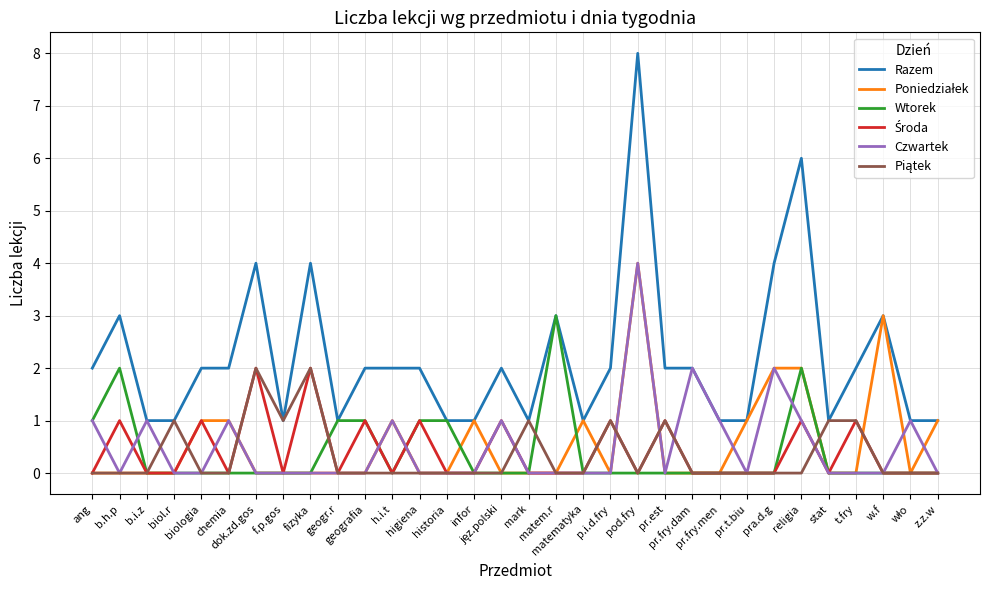

Which series has the largest total across all categories?

Razem